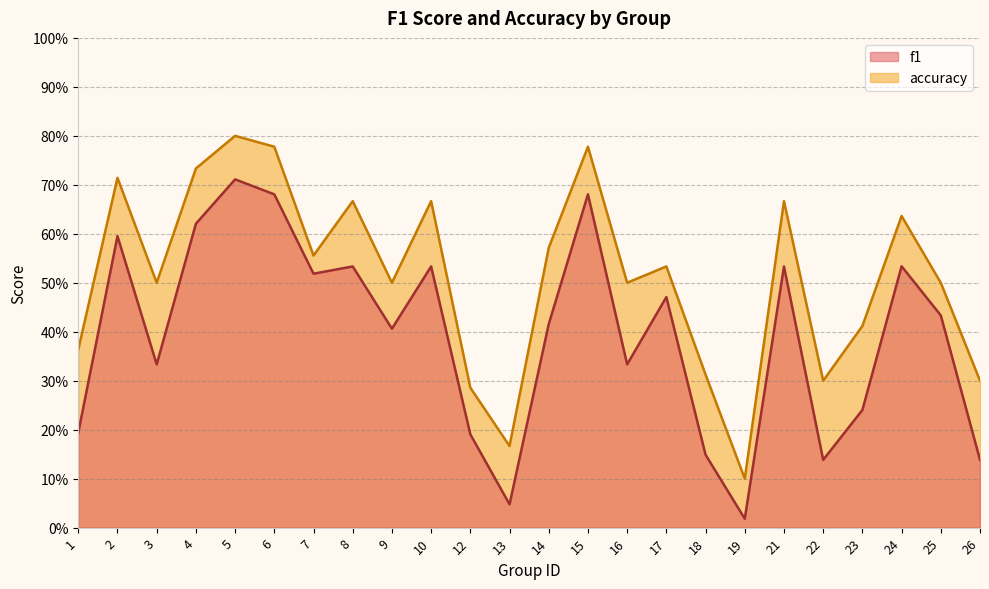

List the series in order of their peak value, highest first.

accuracy, f1